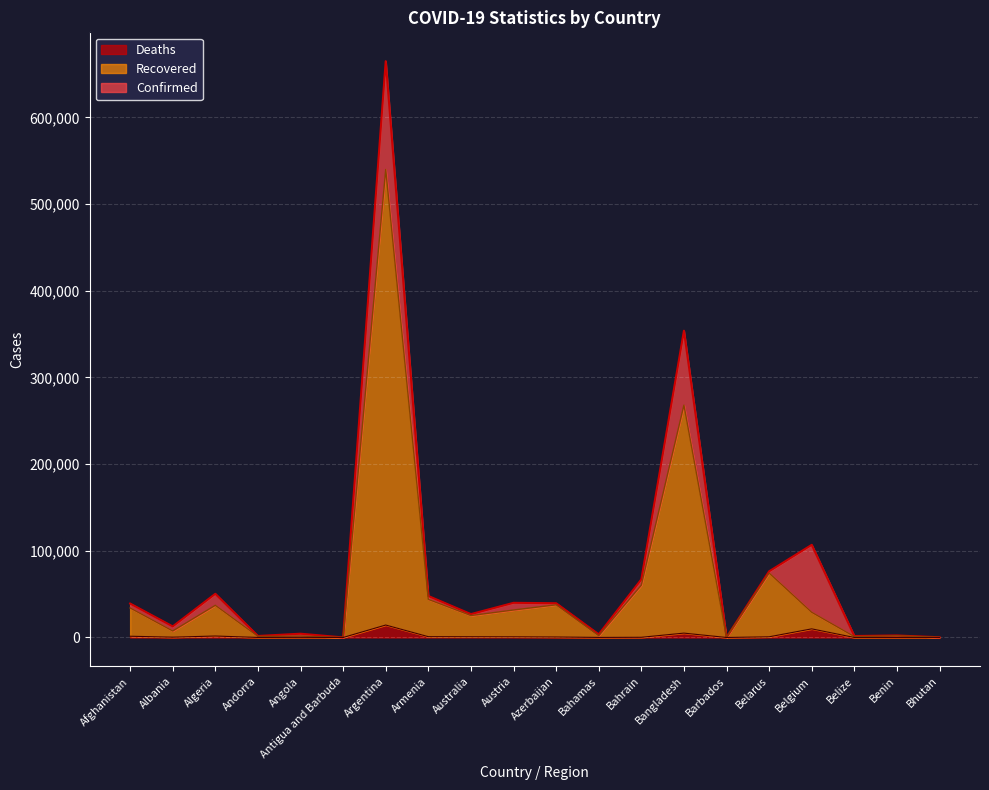

Reading left to right, list all the values displayed in this chart.

Confirmed: 39145	12787	50400	1753	4363	97	664799	47877	26980	39984	39524	3618	67014	353844	189	76357	106887	1706	2325	261
Recovered: 34056	7509	37126	1256	1632	95	539862	43968	25307	31726	37702	1995	60348	267997	181	74360	29038	1041	1994	196
Deaths: 1446	370	1698	53	159	3	14376	942	861	777	580	80	231	5044	7	796	9959	22	40	0